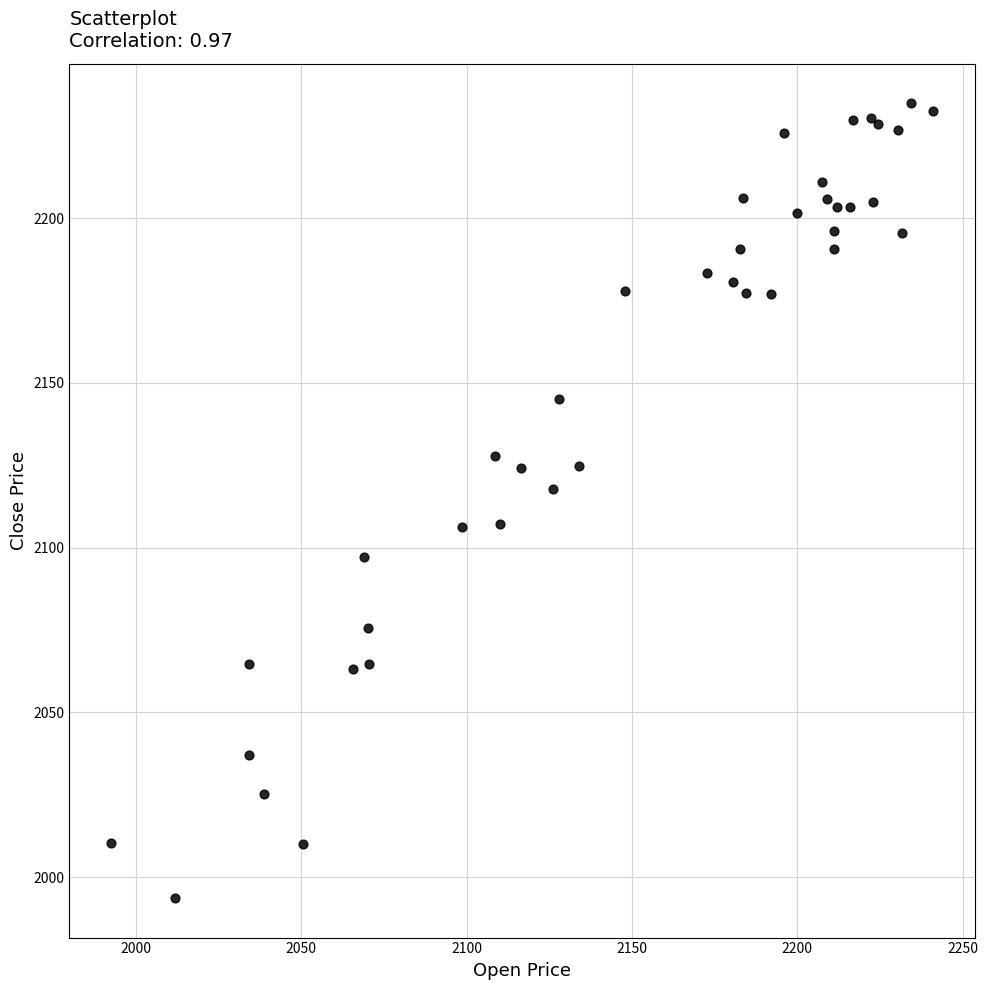

What Y value in the scatter plot is closest to 2114?

2117.8